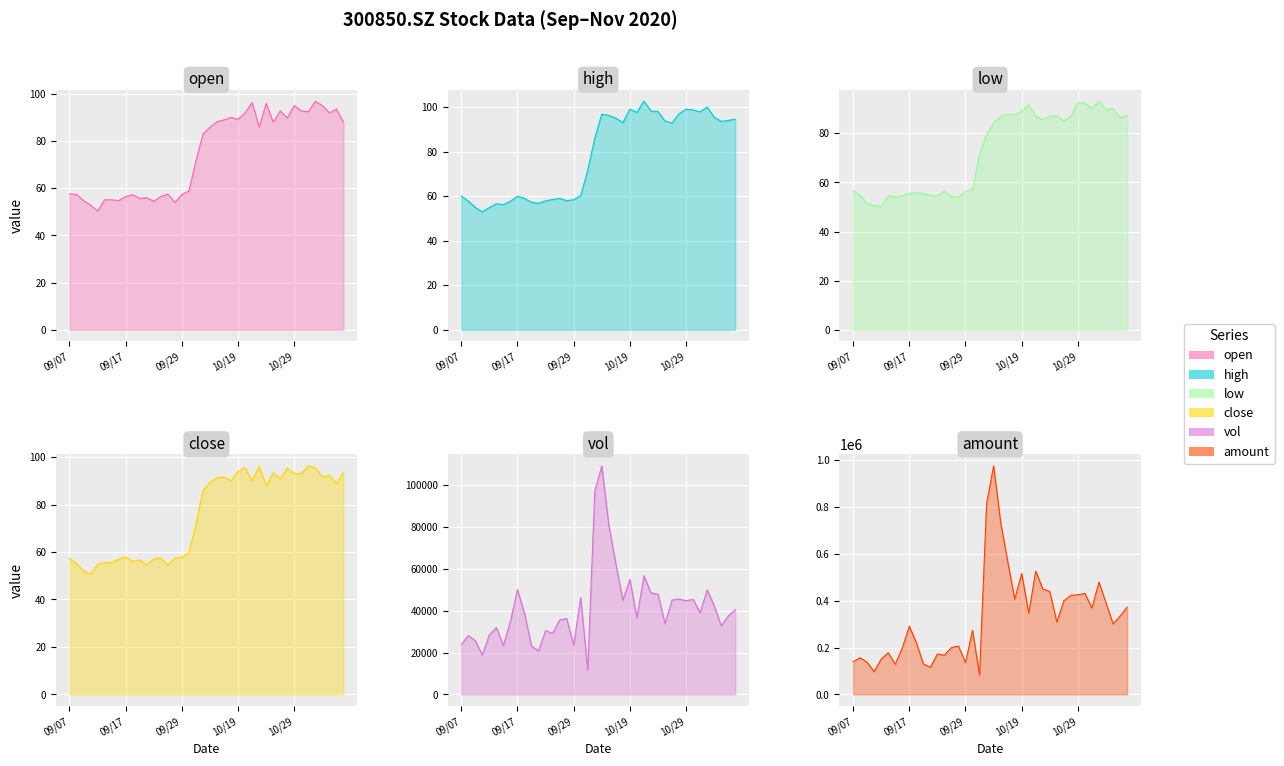

What is the difference between the amount values at 20200917 and 20201102?

78065.3